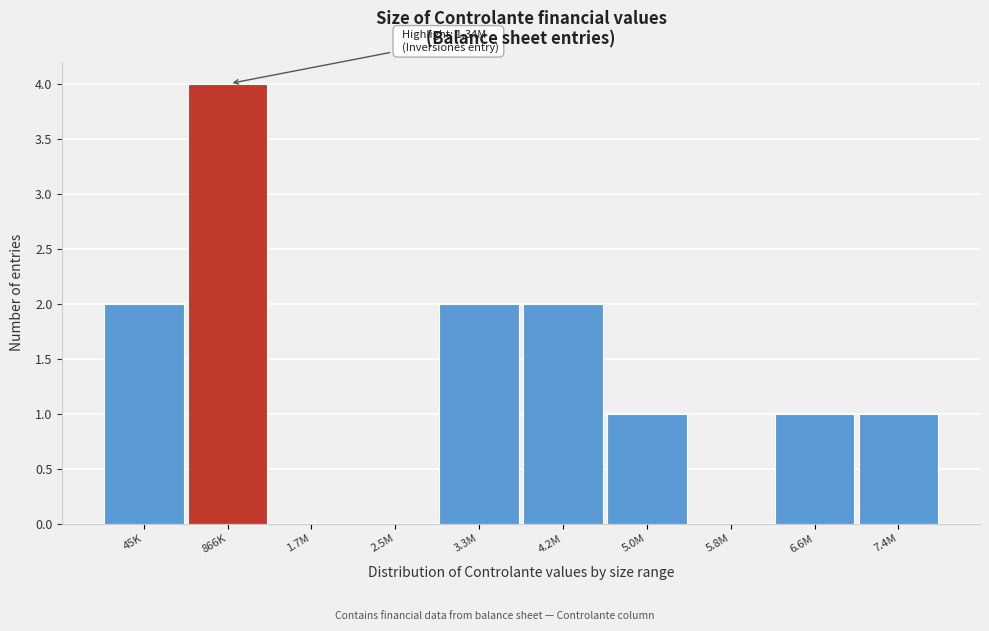

Reading left to right, extract all data points from this chart.

45K=2	866K=4	1.7M=0	2.5M=0	3.3M=2	4.2M=2	5.0M=1	5.8M=0	6.6M=1	7.4M=1